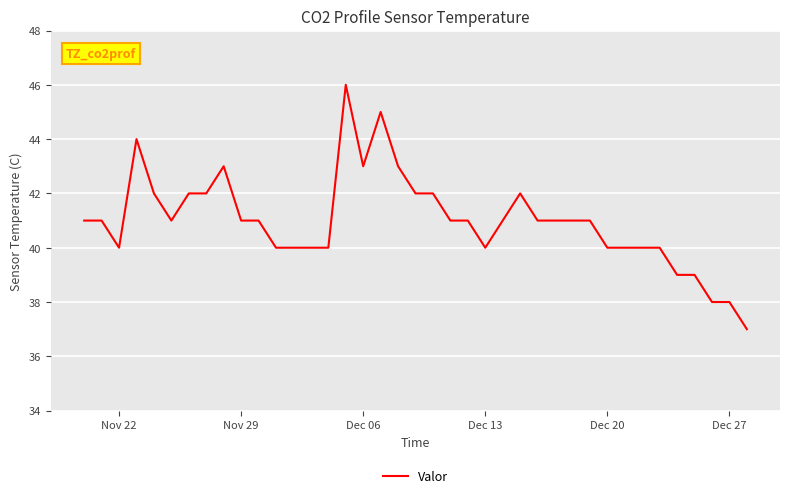

What is the difference between the maximum and minimum values?

9